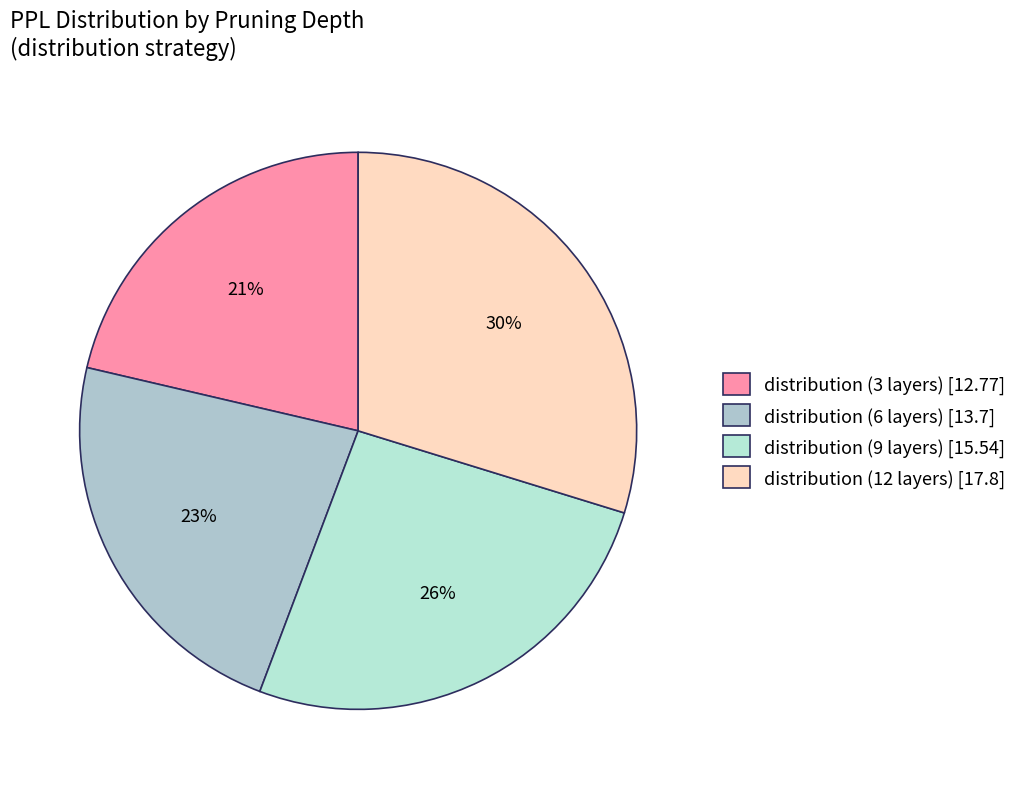

Is there any slice that represents more than half of the pie?

No